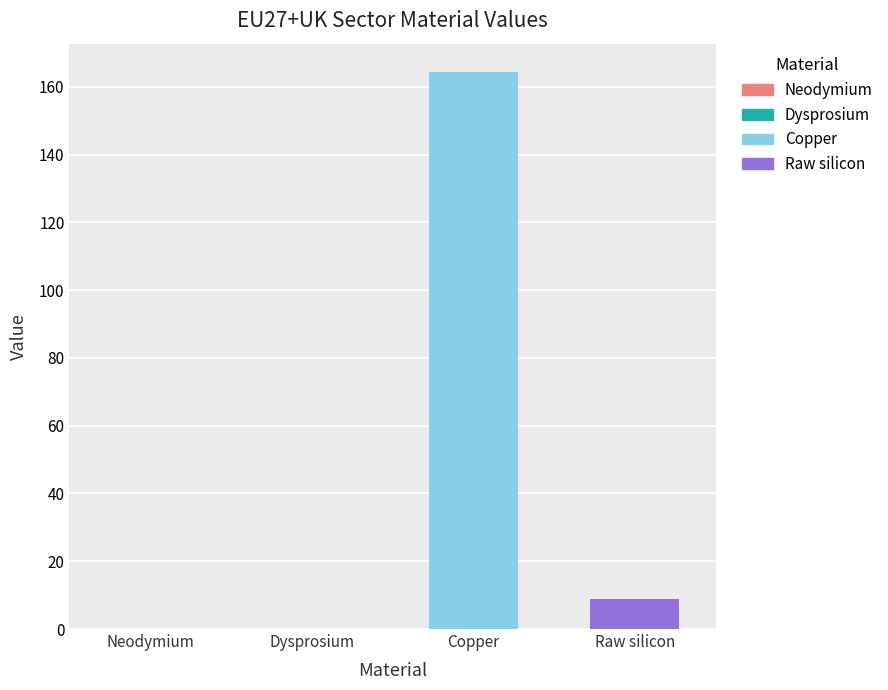

Is it true that the value at Raw silicon is 8.8?

True